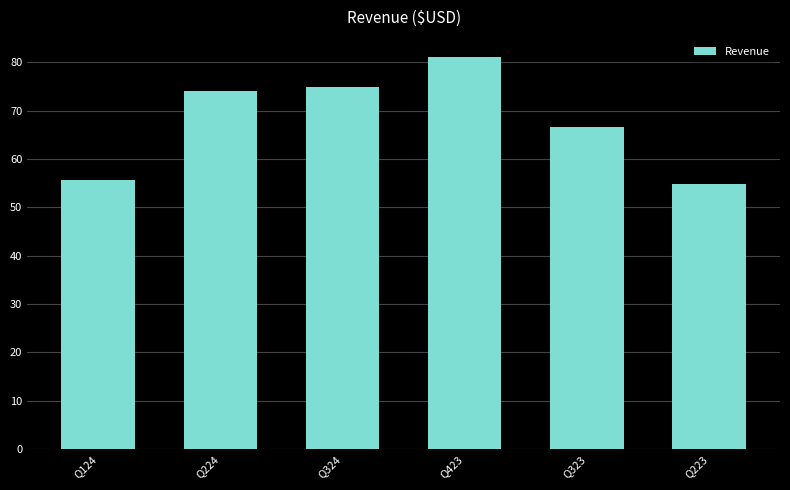

Count the number of values greater than 74.

3